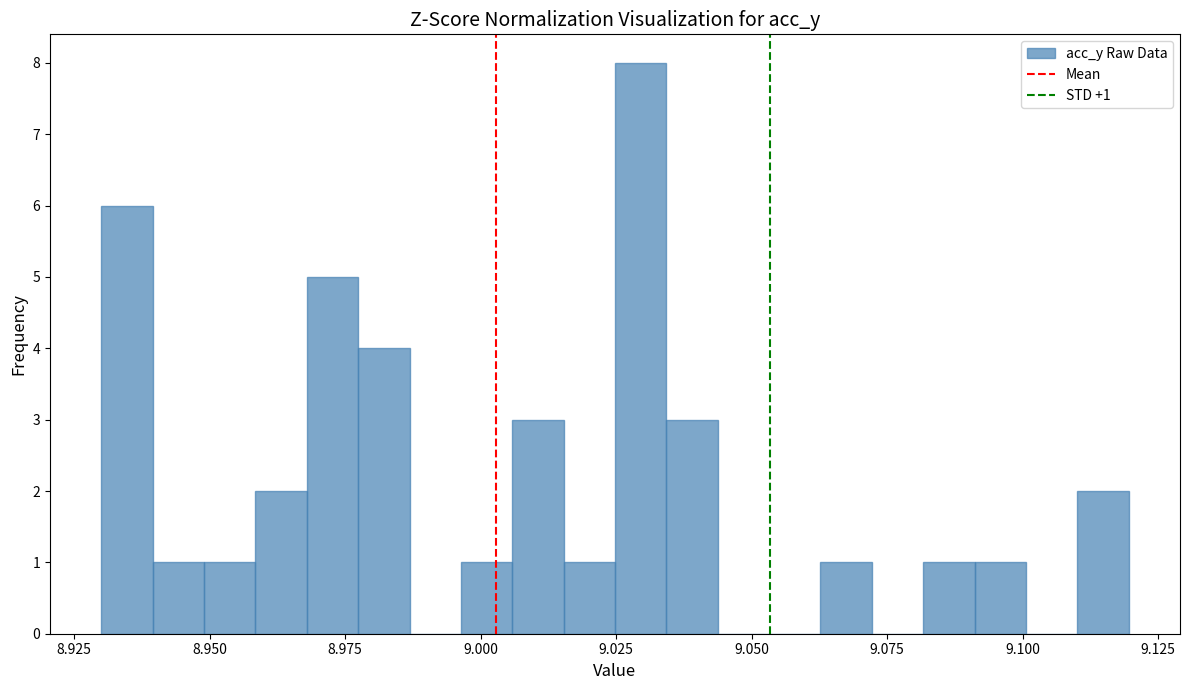

Around what value on the x-axis is the tallest bar? Give the approximate position of its centre, as read against the axis.

9.030